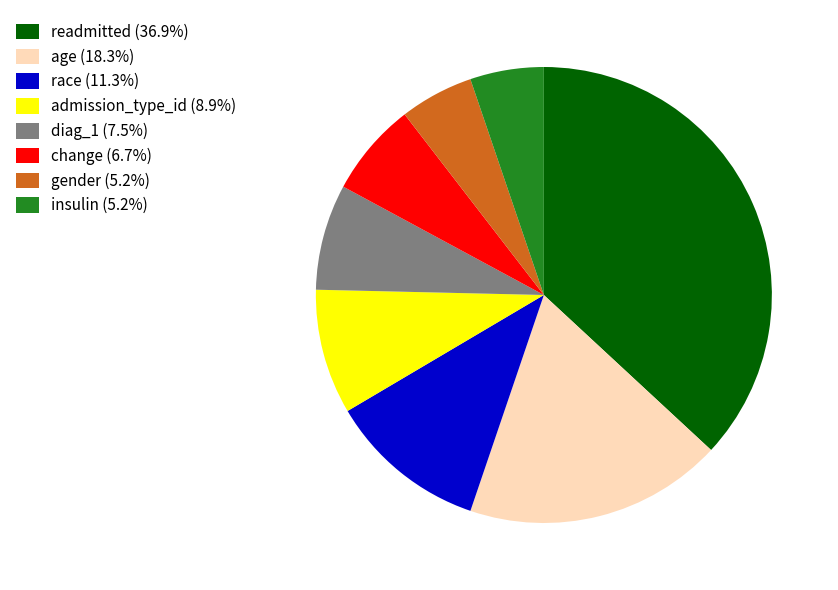

Does any single category account for the majority?

No